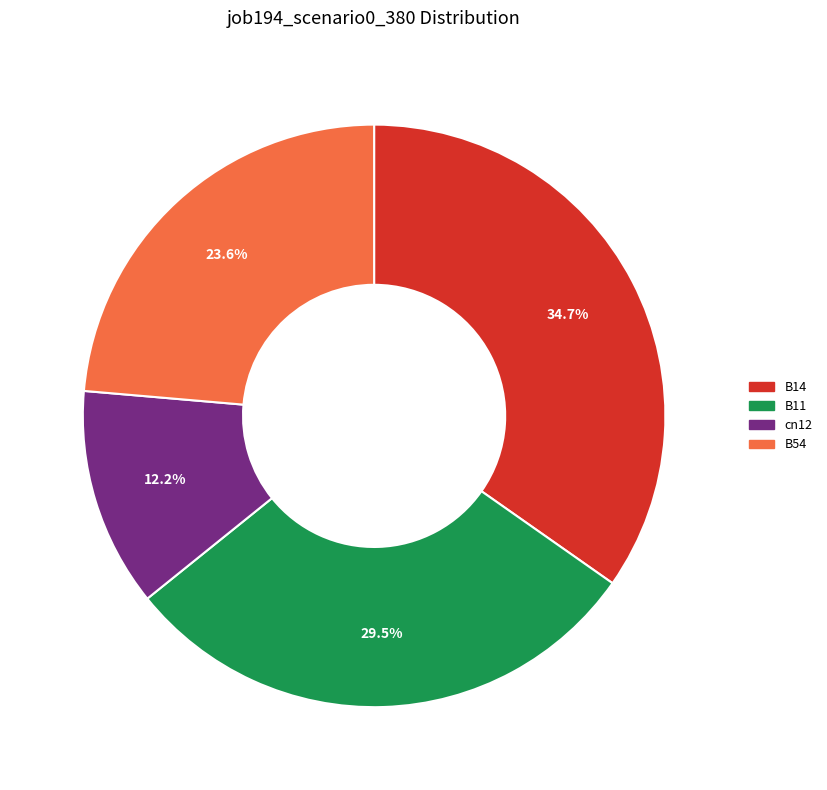

Is the sum of B14 and B11 greater than half?

Yes